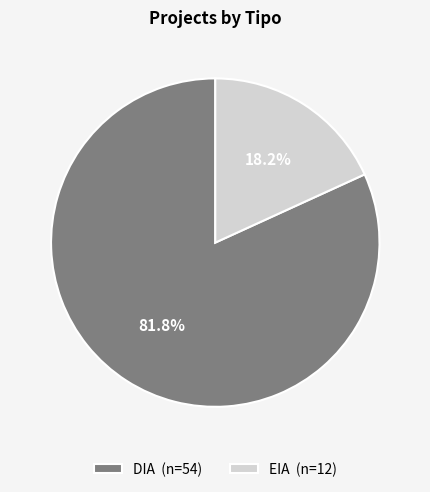

Approximately how many times larger is the value at EIA compared to DIA?

0.2